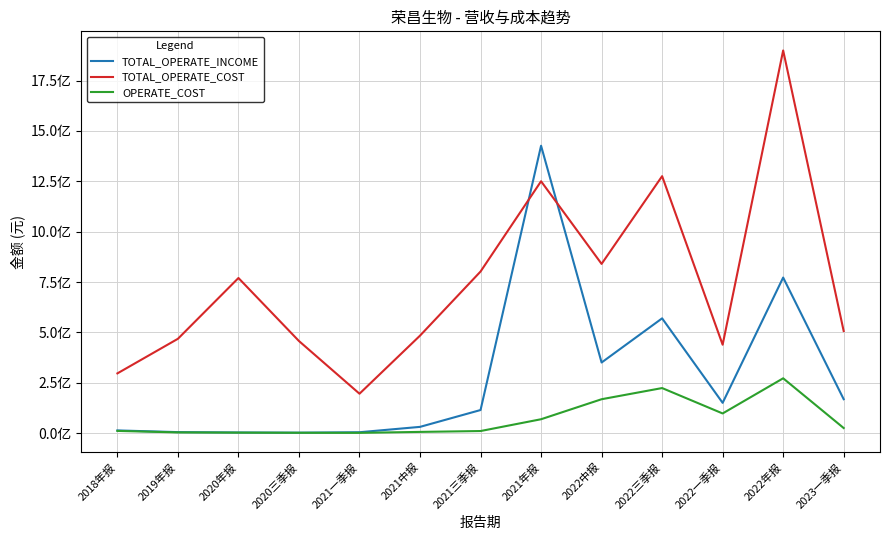

What is the difference between the maximum and minimum values in the OPERATE_COST series?

270777030.0